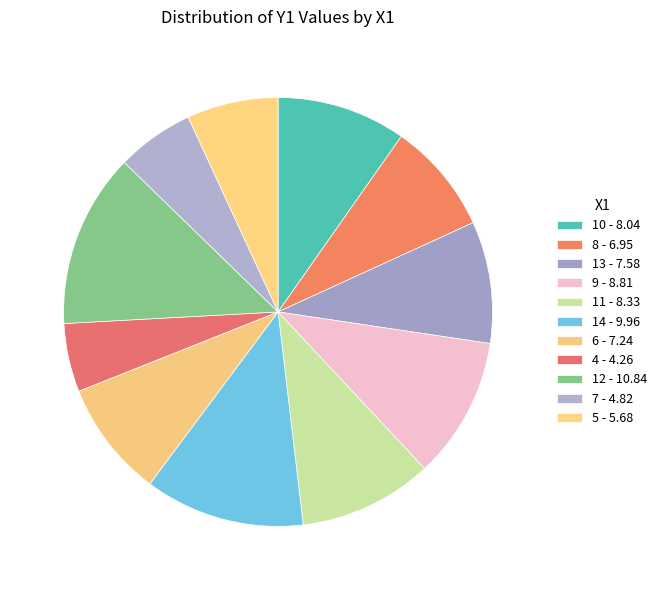

The 14 slice represents 1% of the pie. True or false?

False